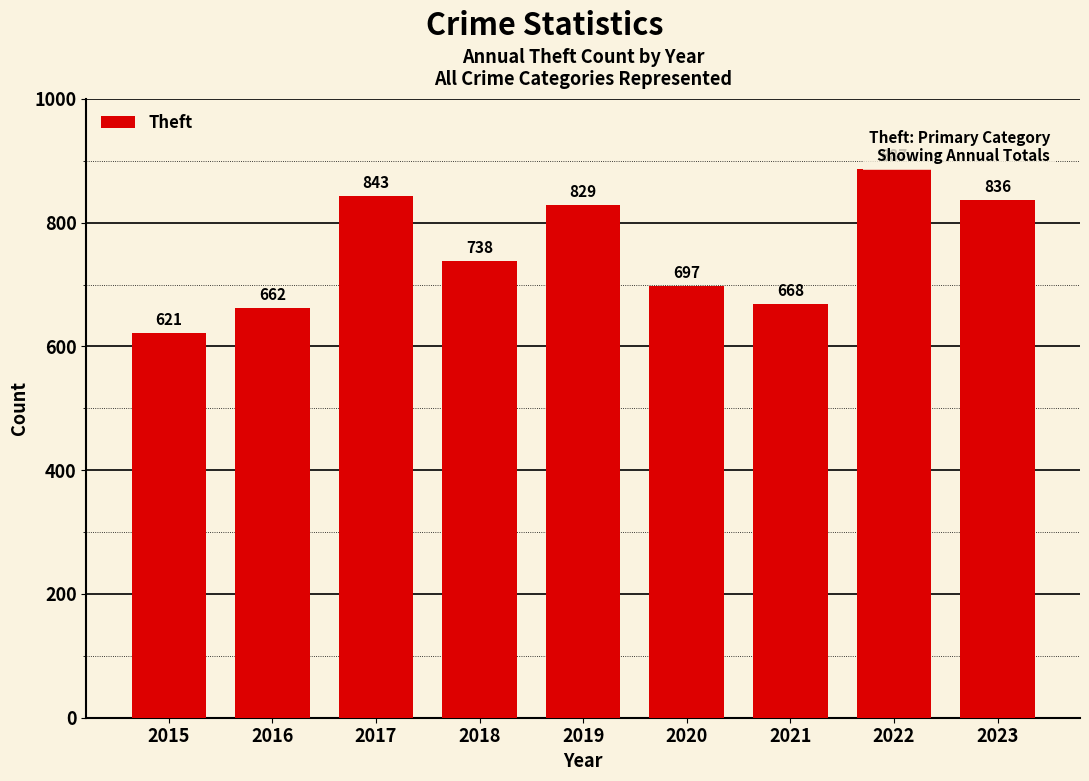

Where does the data first go above 738?

2017